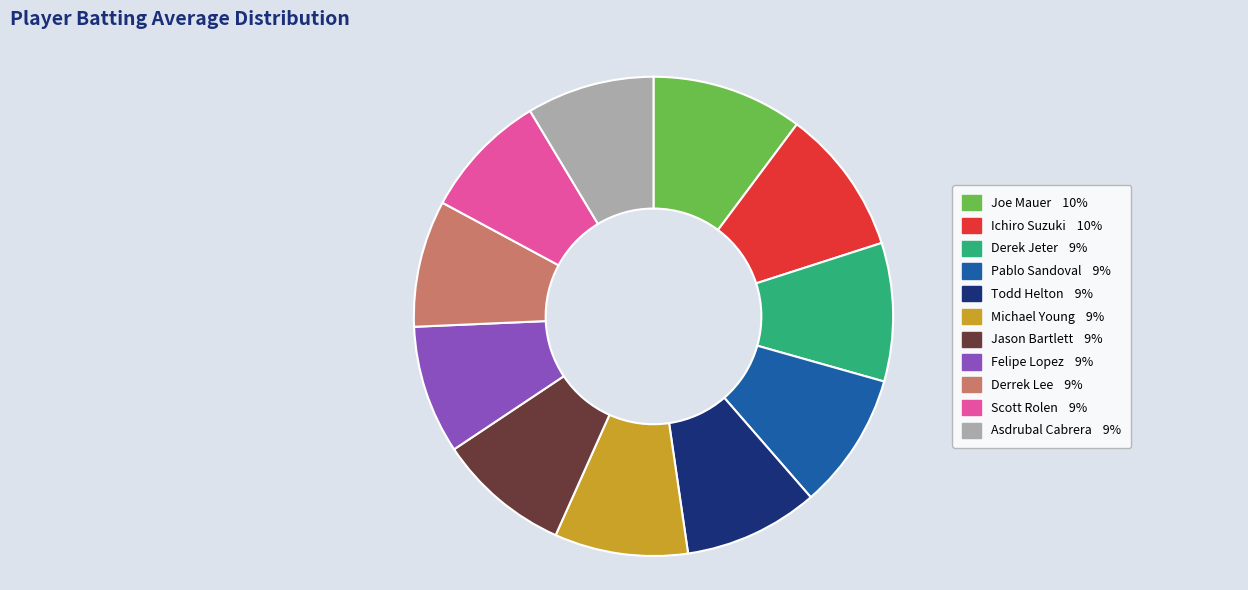

How many segments does this pie chart have?

11